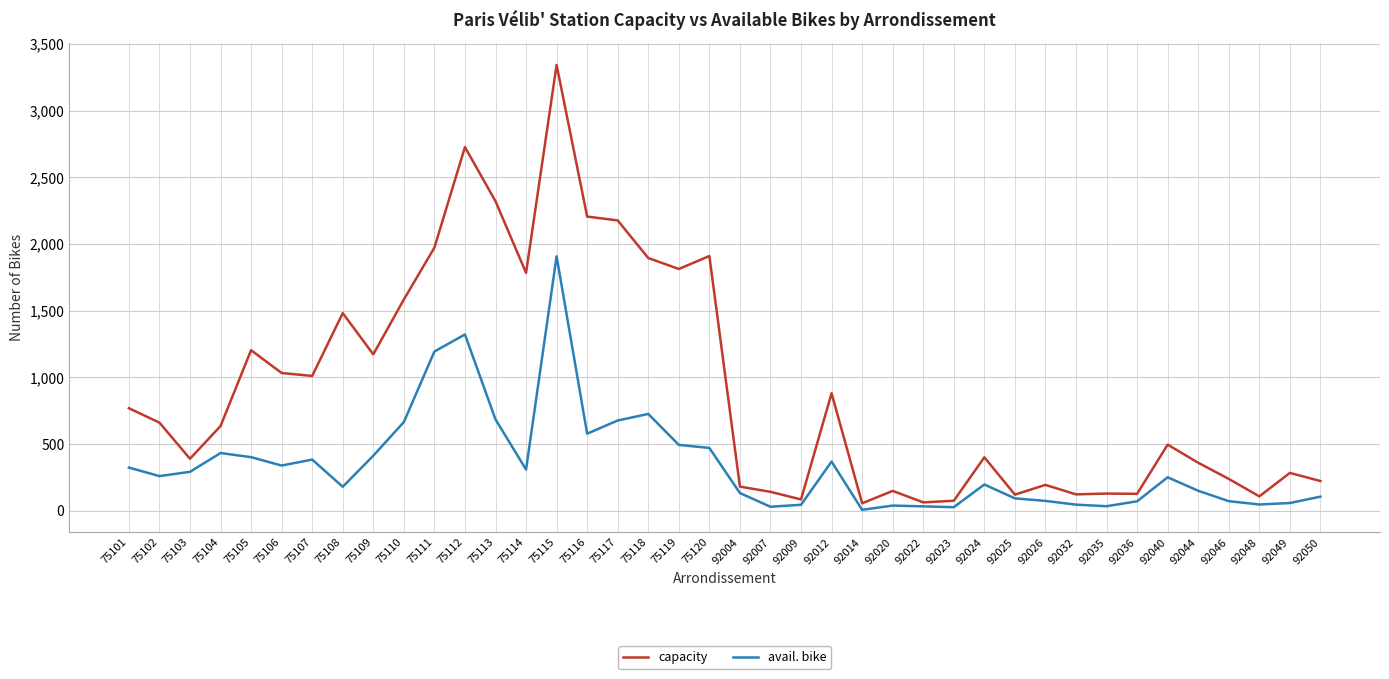

What is the sum of all avail. bike values?

13898